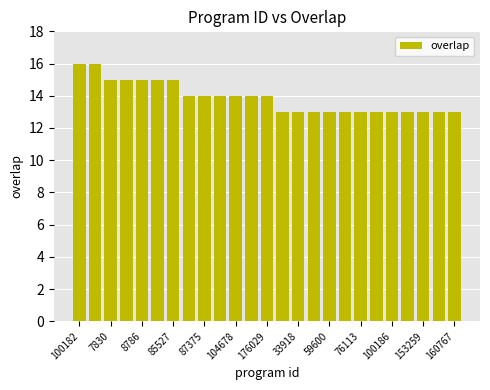

Reading right to left, list all the values displayed in this chart.

13	13	13	13	13	13	13	13	13	13	13	13	14	14	14	14	14	14	15	15	15	15	15	16	16